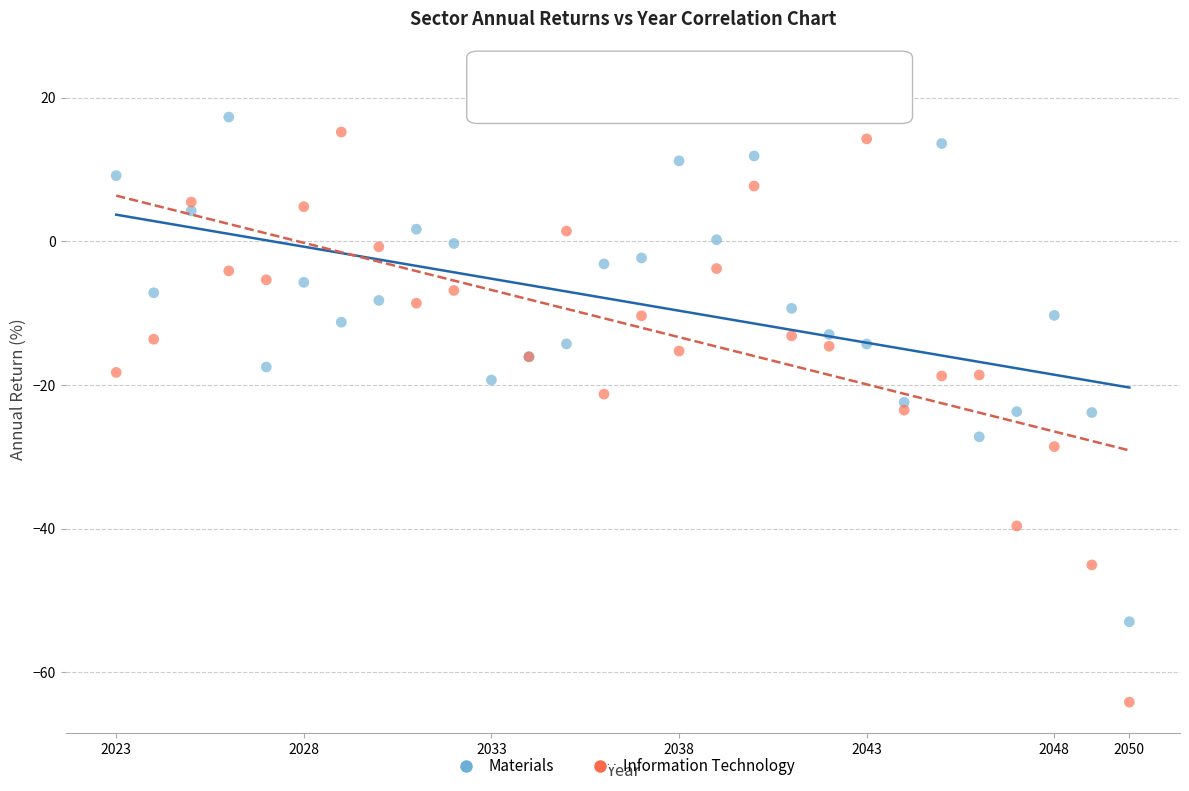

Which series has the widest spread of Y values?

Information Technology